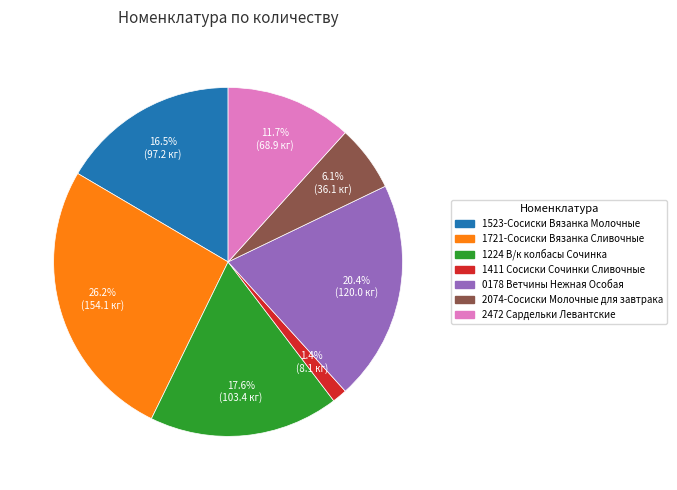

Does 1721-Сосиски Вязанка Сливочные represent more than half of the total?

No